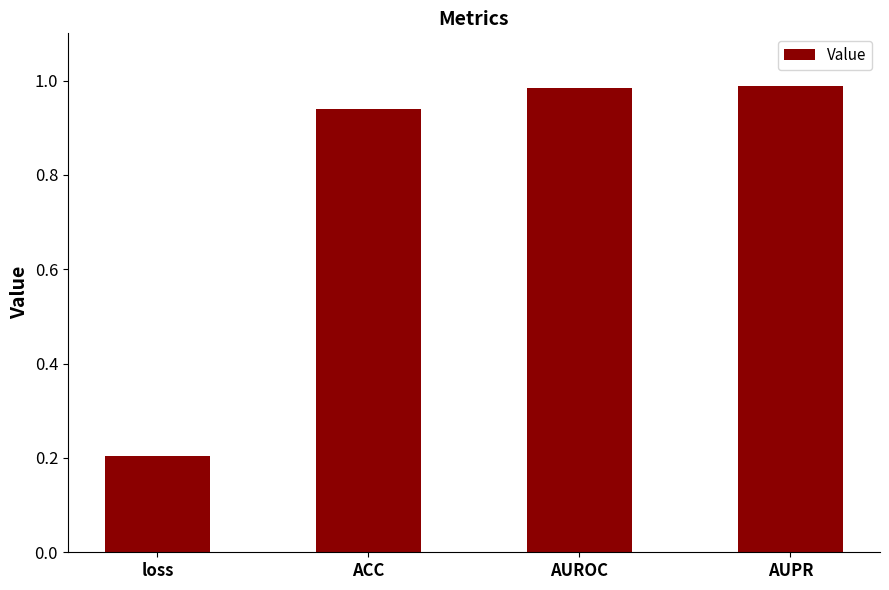

Which category has the lowest value across all series?

loss